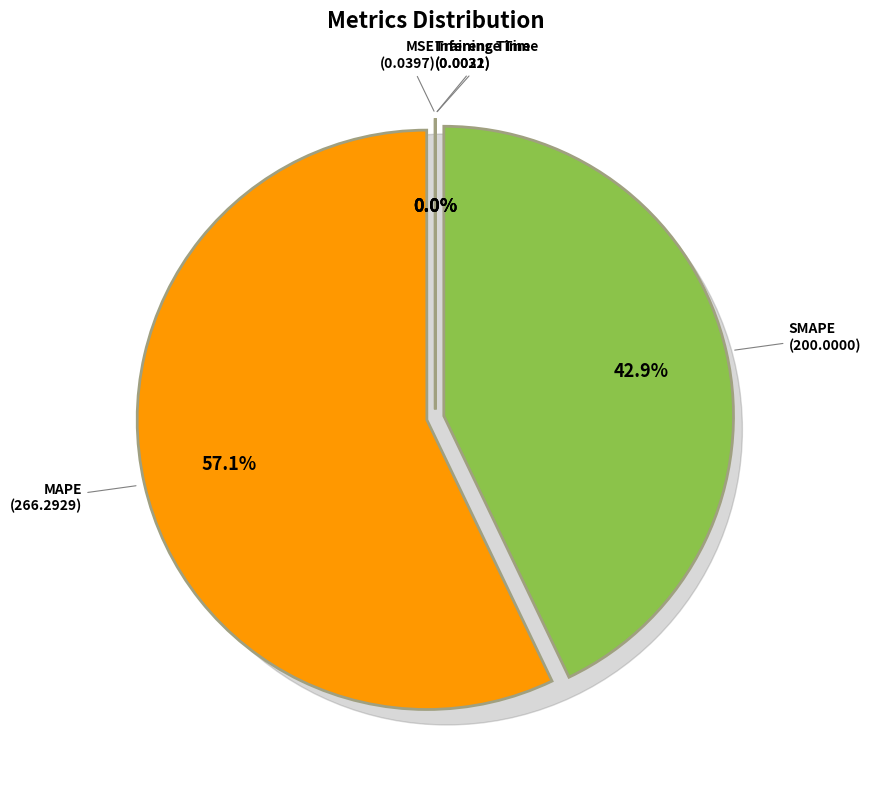

Does any single category account for the majority?

Yes